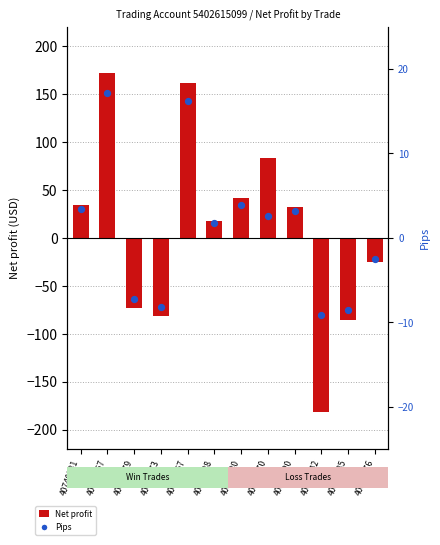

What is the total value across all series at 40880188?

19.8